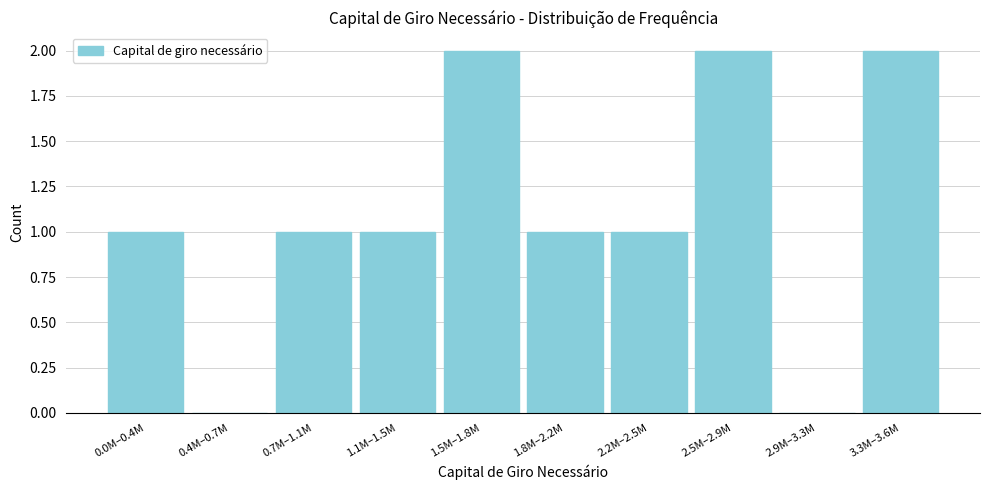

Reading left to right, transcribe all the data shown in this chart.

0.0M–0.4M=1	0.4M–0.7M=0	0.7M–1.1M=1	1.1M–1.5M=1	1.5M–1.8M=2	1.8M–2.2M=1	2.2M–2.5M=1	2.5M–2.9M=2	2.9M–3.3M=0	3.3M–3.6M=2